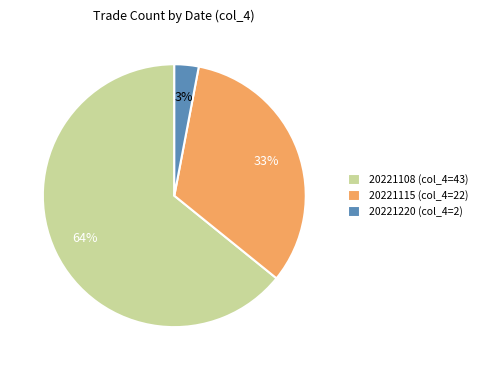

Is it true that 20221108 (col_4=43) is 64% of the pie?

True